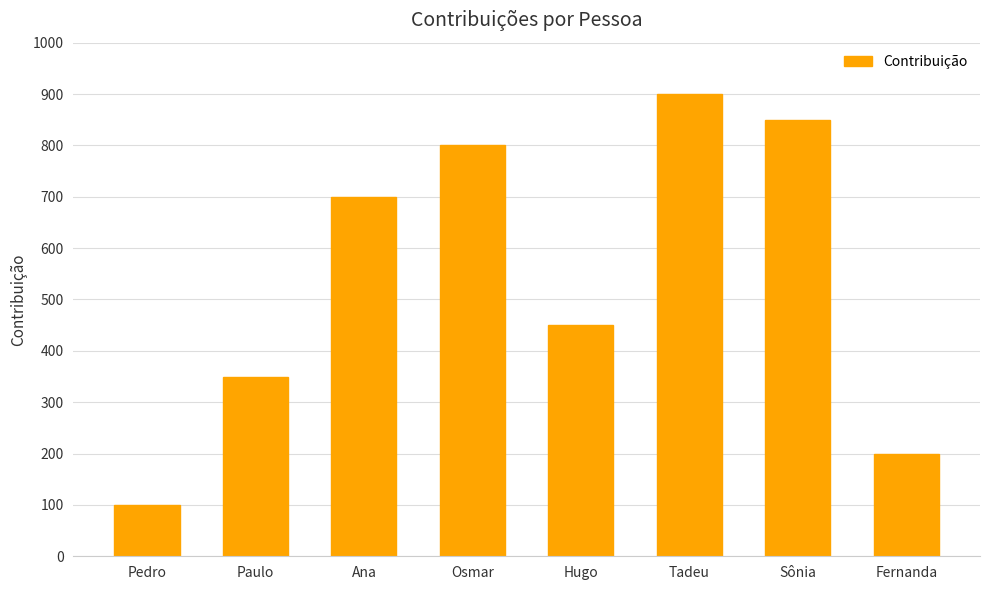

What is the average value?

544